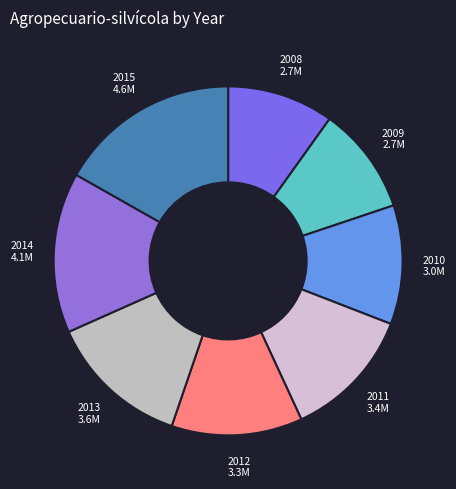

Do 2013 and 2008 together represent more than half of the pie?

No